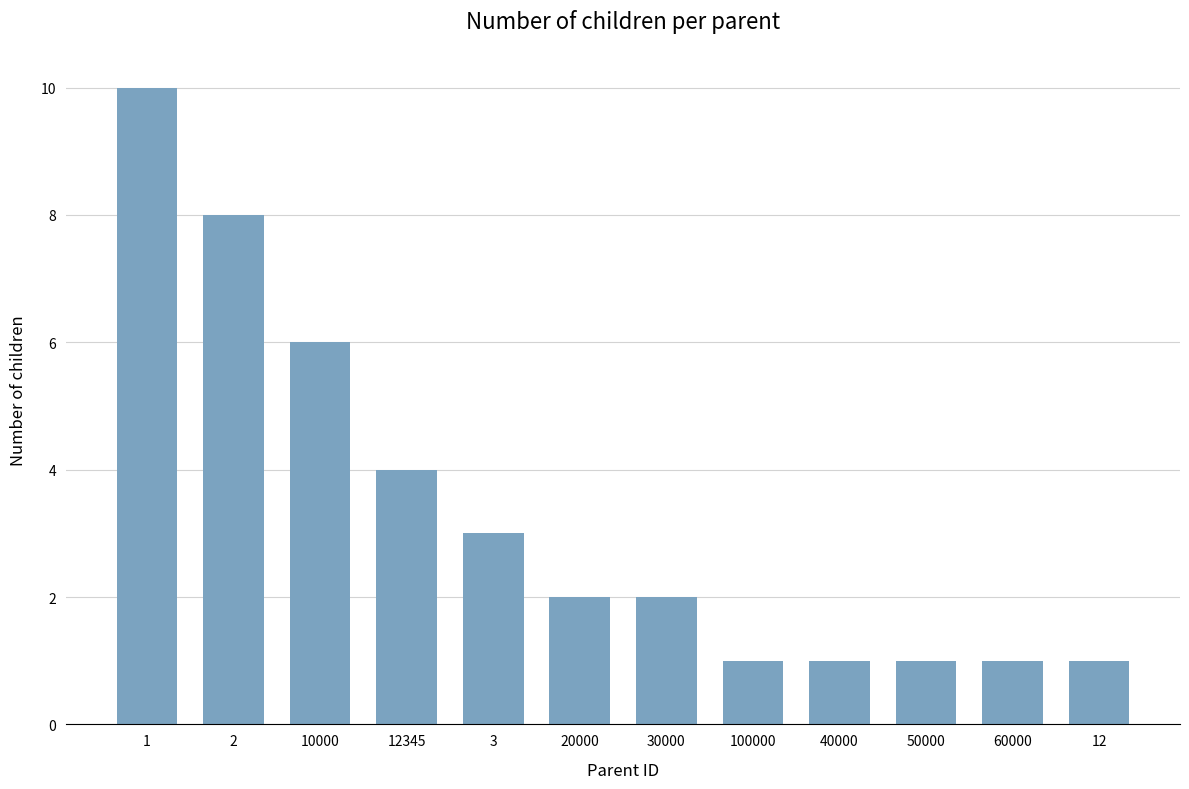

What is the label of the 11th bar from the right?

2